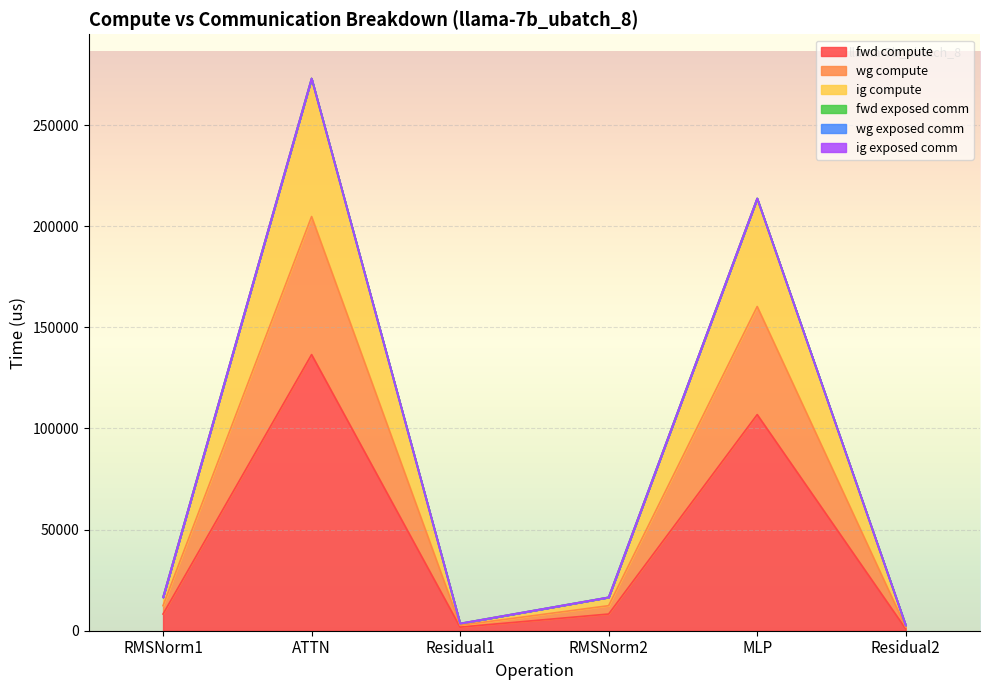

The ig compute series shows 213738.5 at MLP. True or false?

True